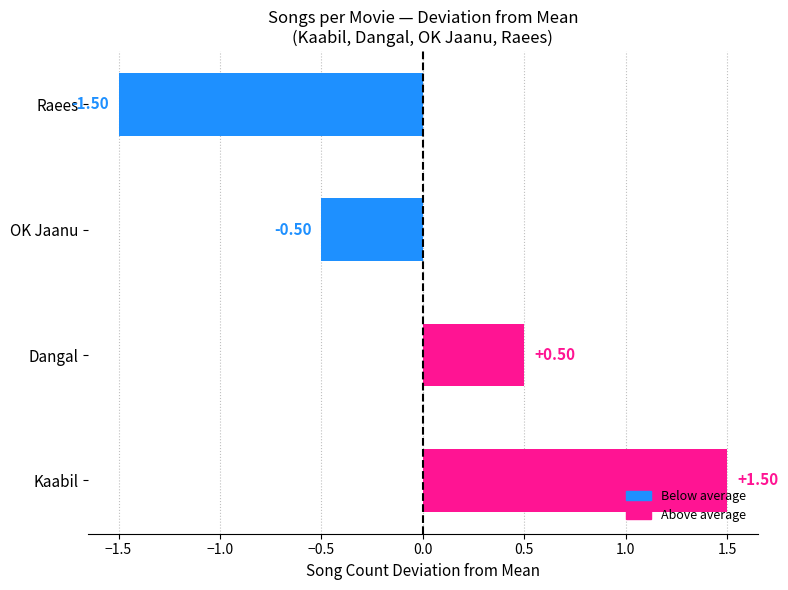

How many categories are shown in the chart?

4